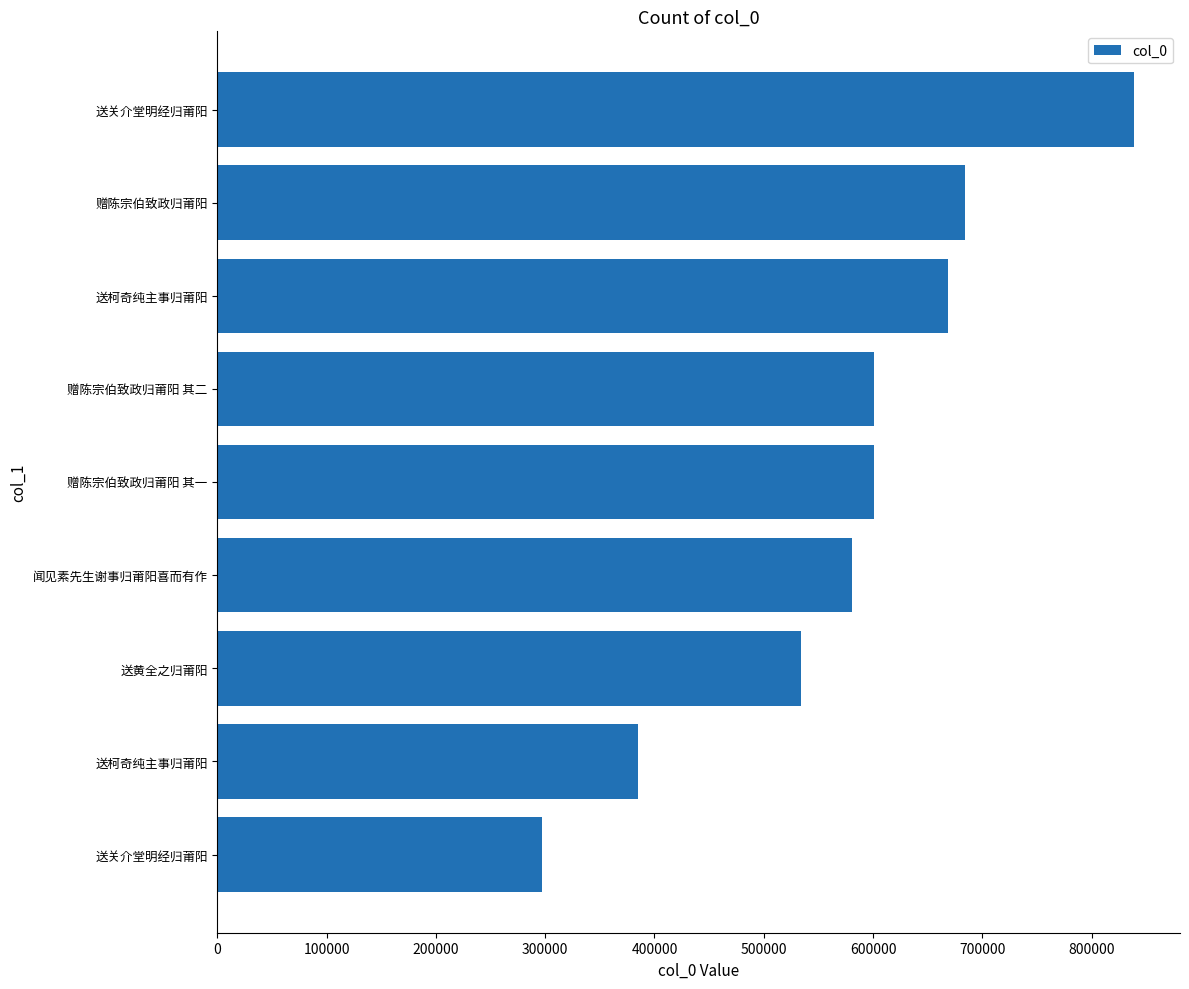

How many categories are shown in the chart?

9